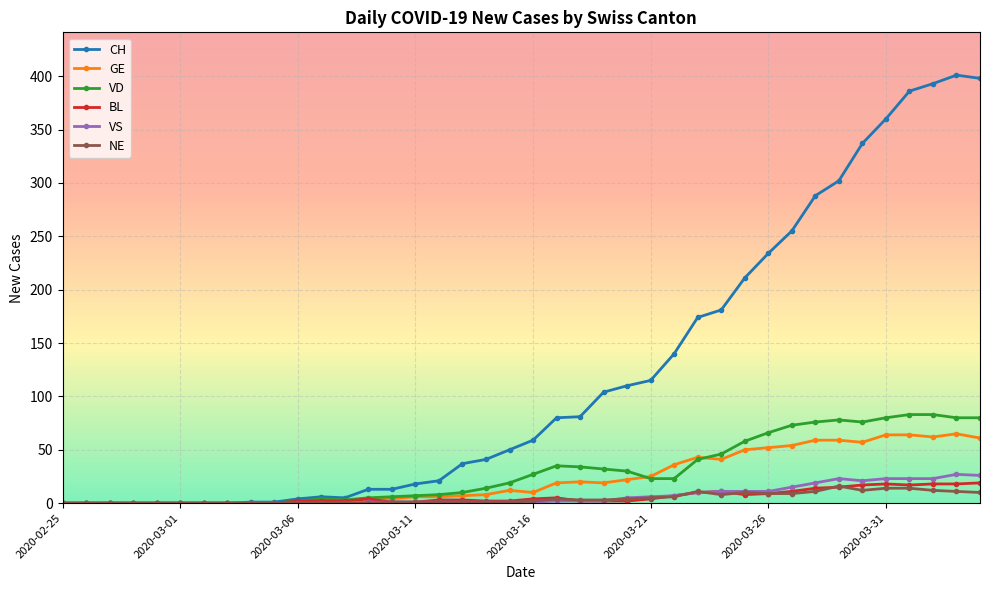

Is this an area chart (filled region under the line)?

No